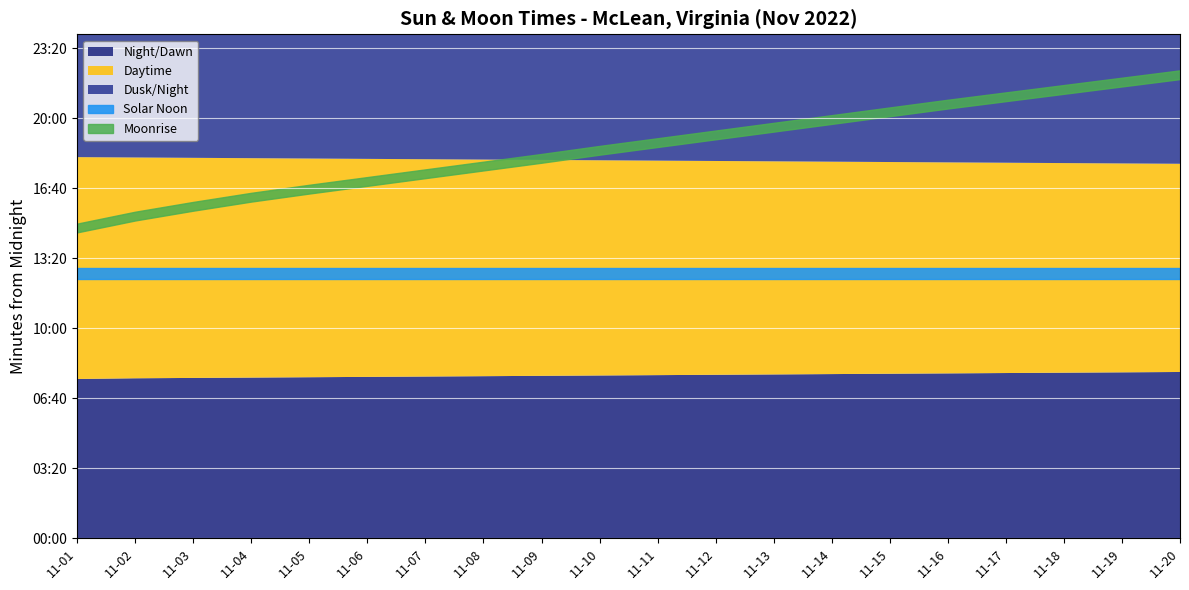

How many values are between 0 and 1?

19